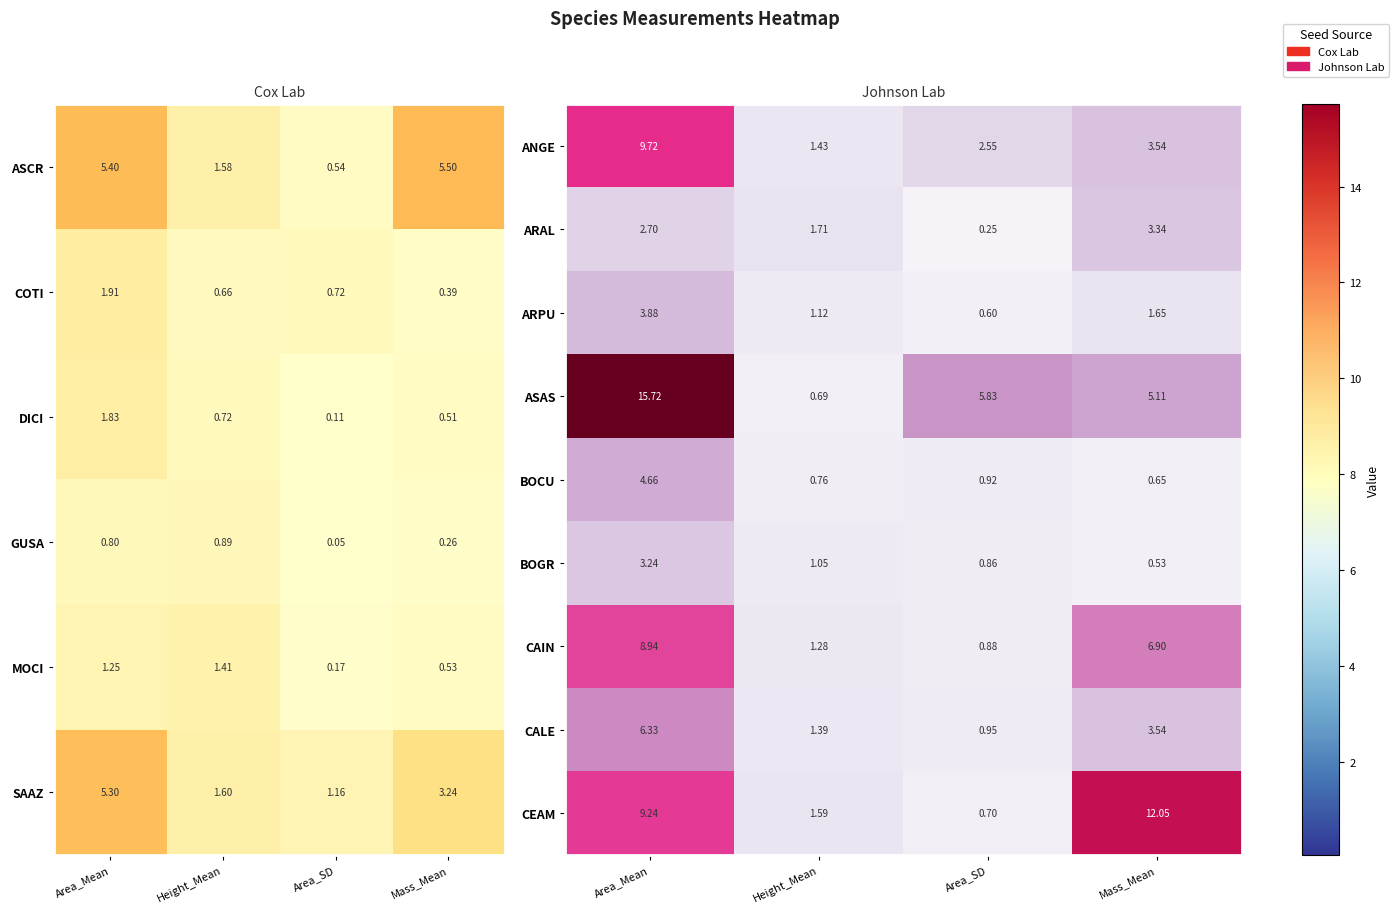

What is the spread (max minus min) of values at Mass_Mean?

11.5